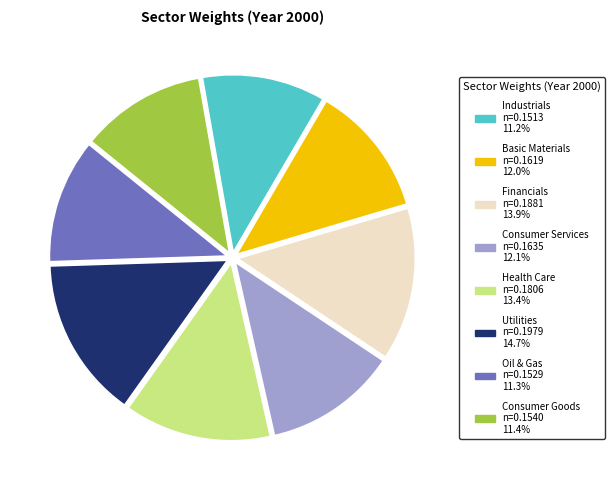

What is the largest slice in the pie chart?

Utilities